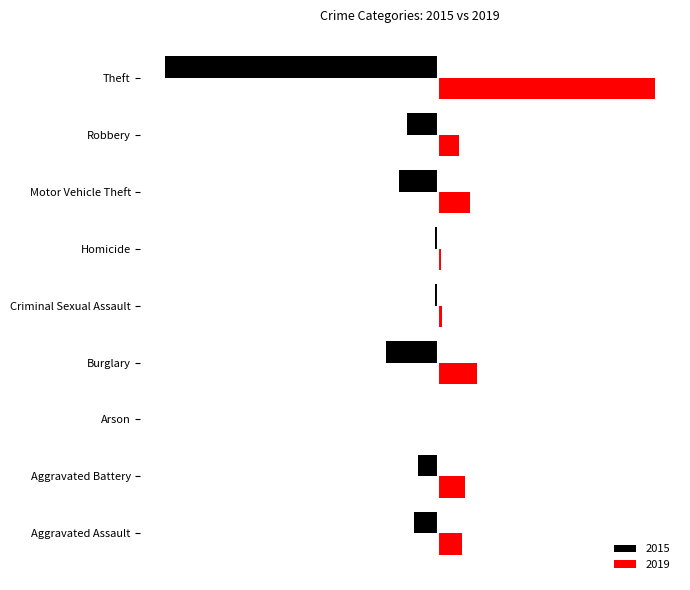

The value of 2015 at Criminal Sexual Assault is -2. True or false?

False